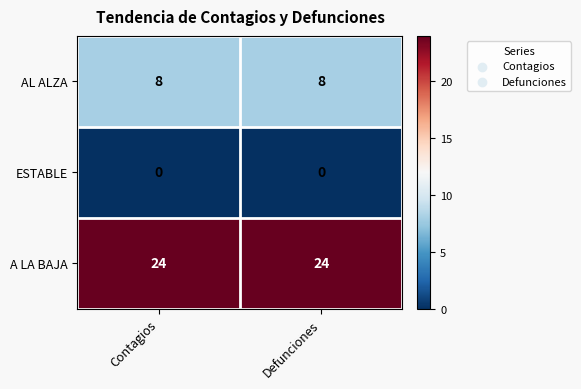

What is the spread (max minus min) of values at Defunciones?

24